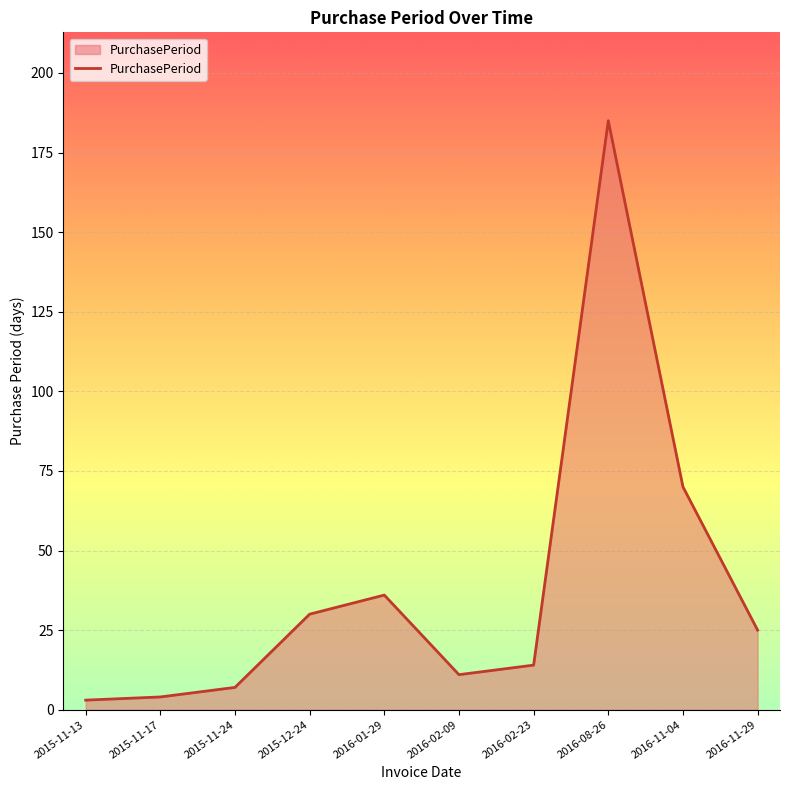

Reading left to right, transcribe all the data shown in this chart.

3	4	7	30	36	11	14	185	70	25